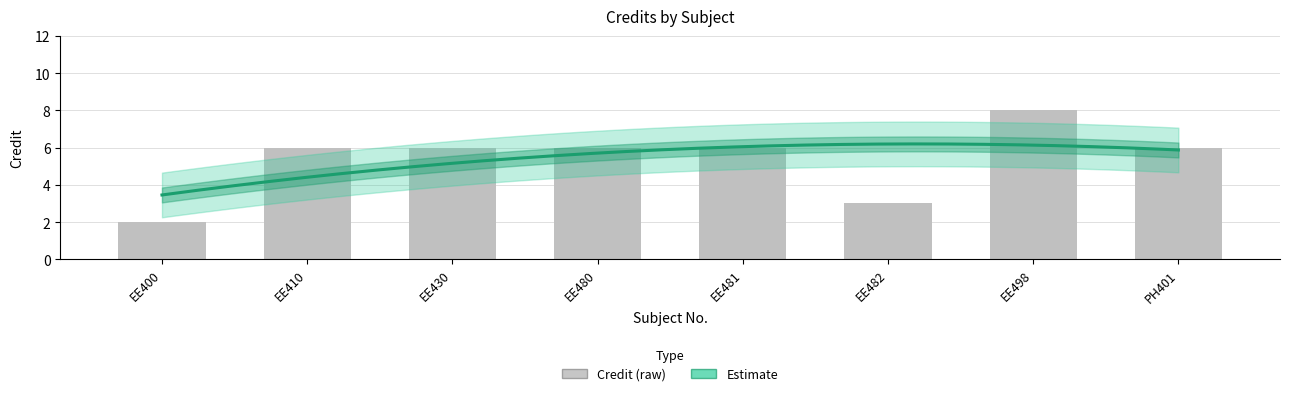

What is the difference between the values at EE400 and EE480?

4